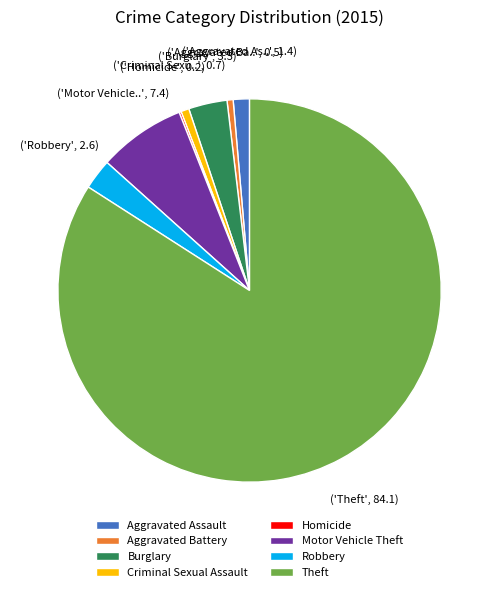

Combined, do Robbery and Criminal Sexual Assault account for over 50%?

No